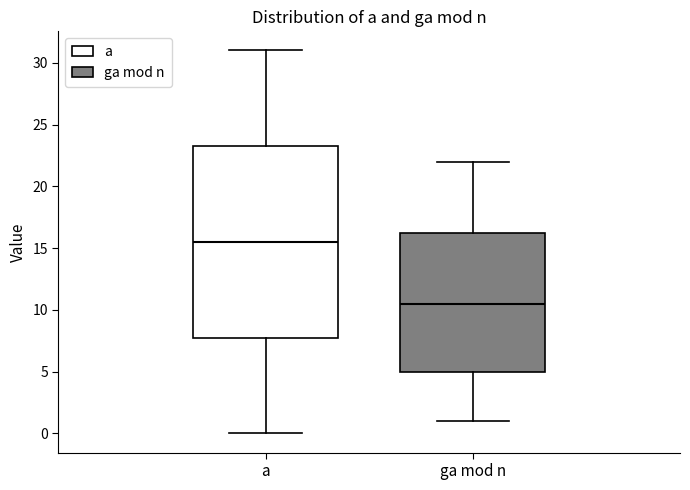

Reading left to right, read every box against the y-axis: the position of its median line, the range the box covers, and the ends of its whiskers. The values are not printed on the chart, so give them approximately, as read against the axis.

a: median 15.5, box 8.0 to 23.5, whiskers 0.0 to 31.0
ga mod n: median 10.5, box 5.0 to 16.5, whiskers 1.0 to 22.0